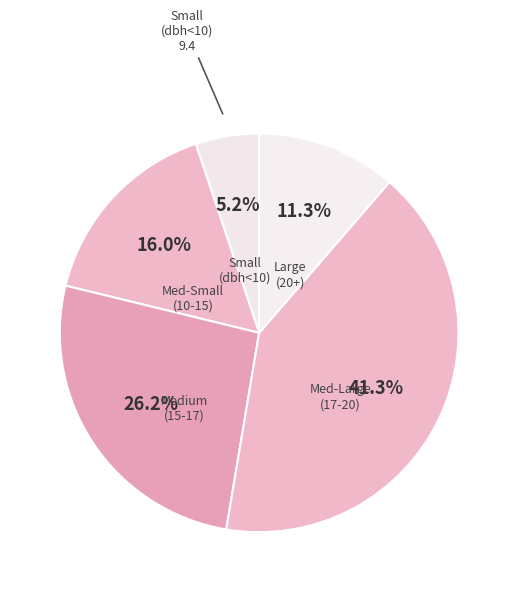

Approximately how many times larger is the value at Medium (15-17) compared to Med-Small (10-15)?

1.6